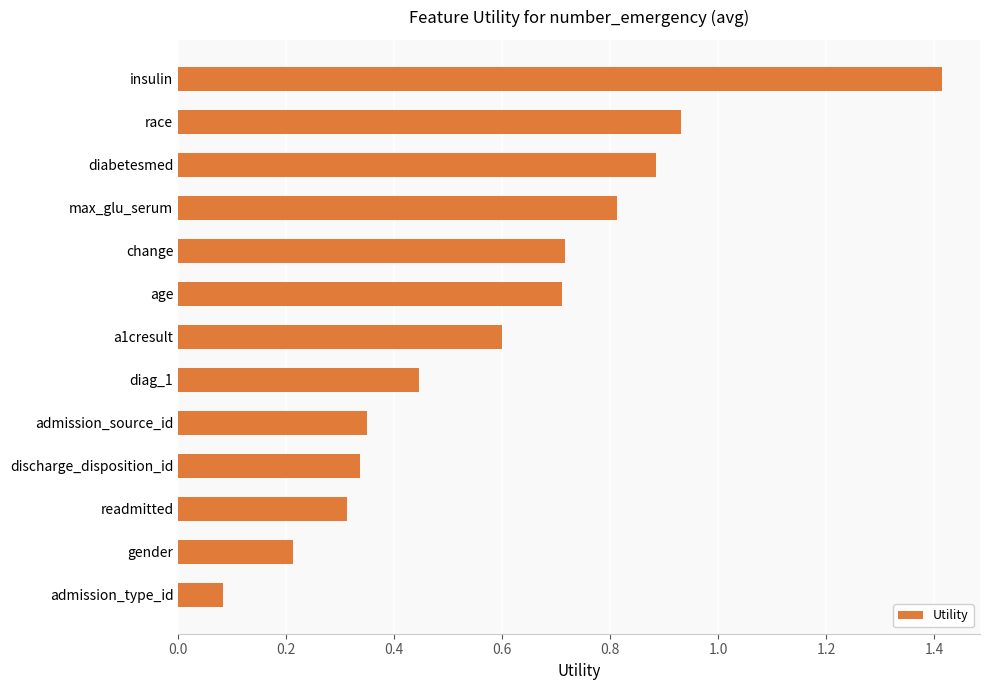

What is the value of the 4th bar from the top?

0.8